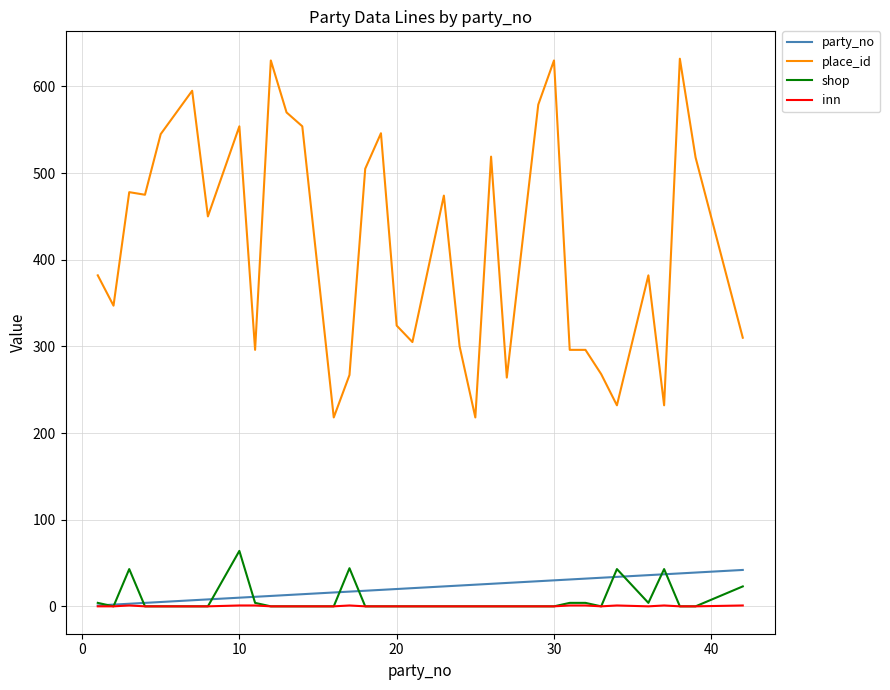

How many categories are shown in the chart?

34